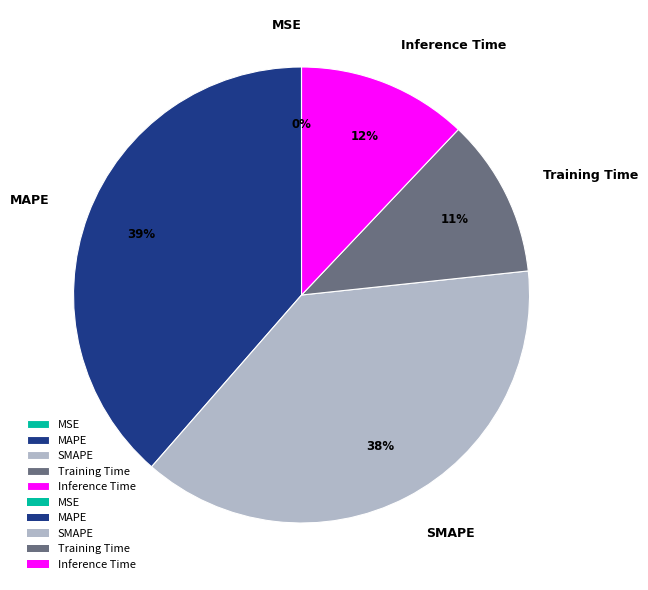

Which has a higher value, Inference Time or SMAPE?

SMAPE